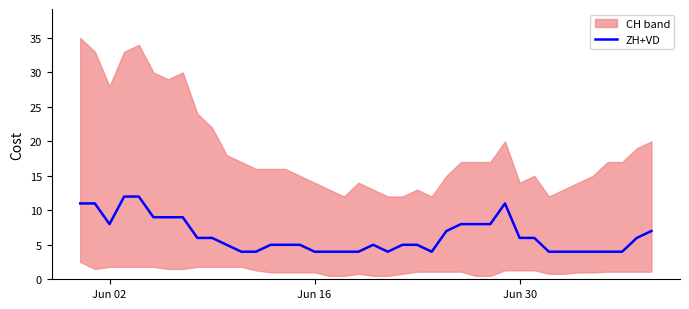

Reading right to left, what are all the values shown in this chart?

7	6	4	4	4	4	4	4	6	6	11	8	8	8	7	4	5	5	4	5	4	4	4	4	5	5	5	4	4	5	6	6	9	9	9	12	12	8	11	11